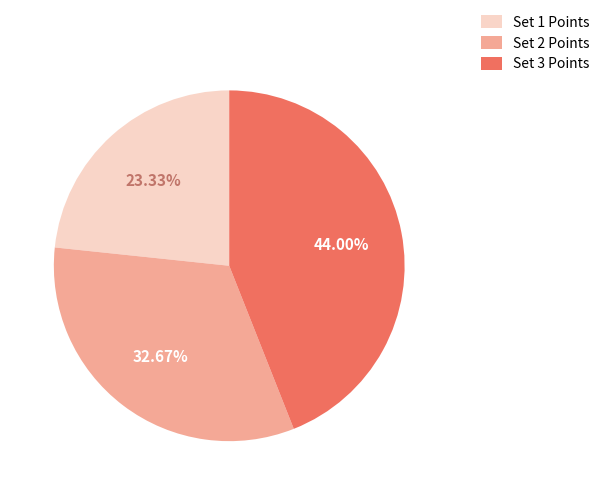

True or false: Set 3 accounts for 44% of the total.

True